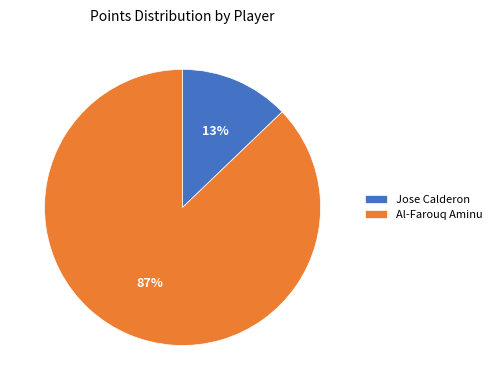

To the nearest percent, what portion does Jose Calderon represent?

13%